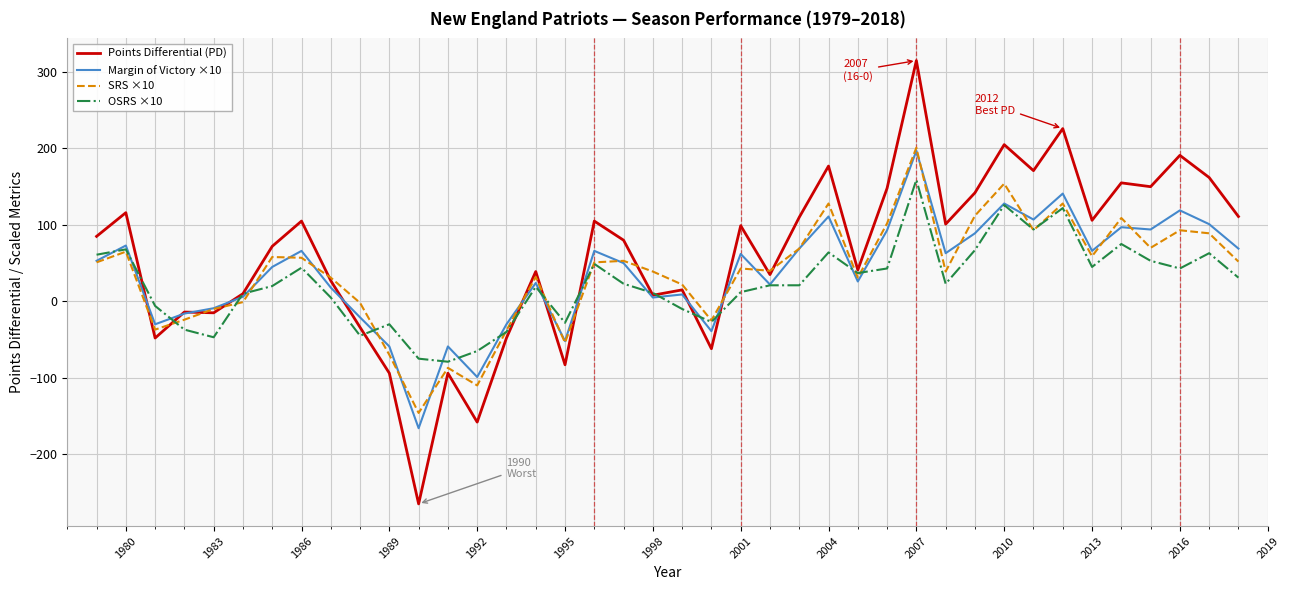

True or false: SRS ×10 and Margin of Victory ×10 cross at least once.

True